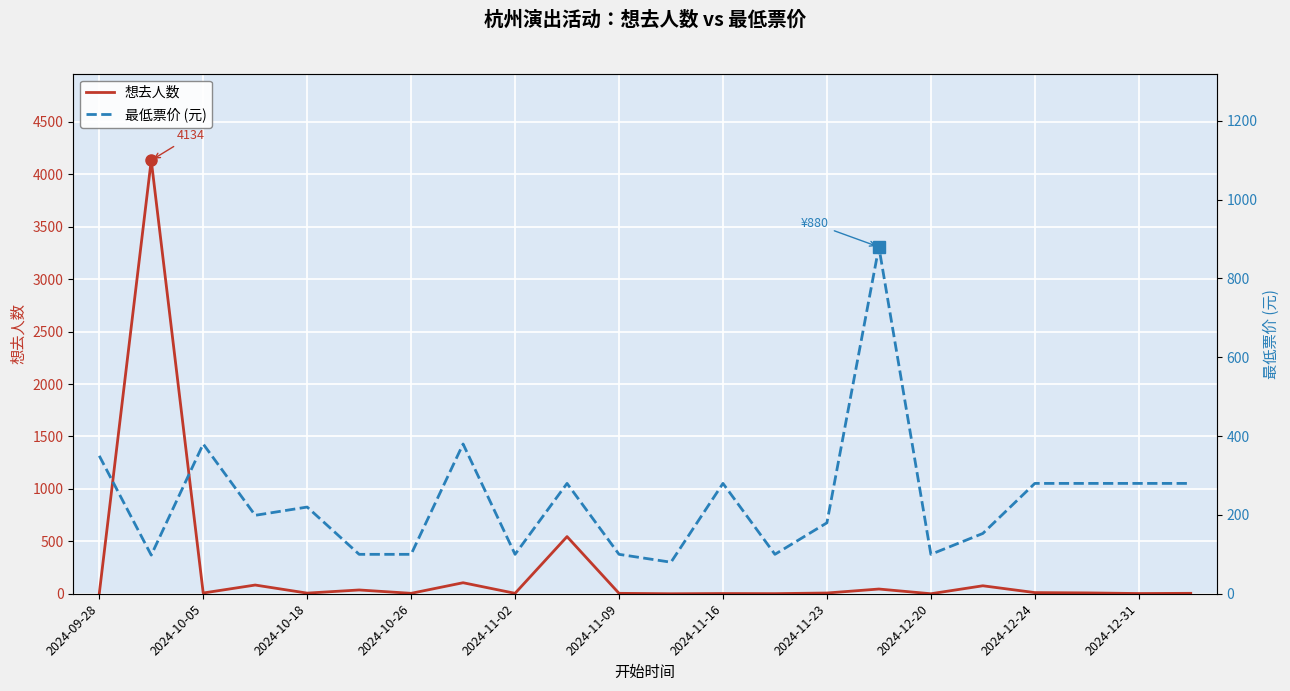

In 最低票价 (元), how many points are higher than both neighbors (excluding endpoints)?

6